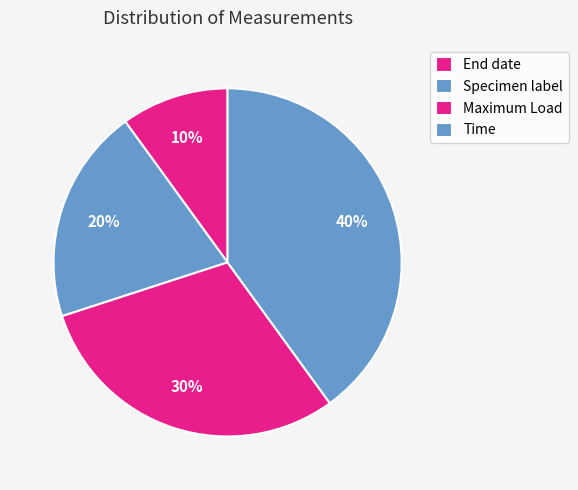

Count the number of slices in the pie.

4